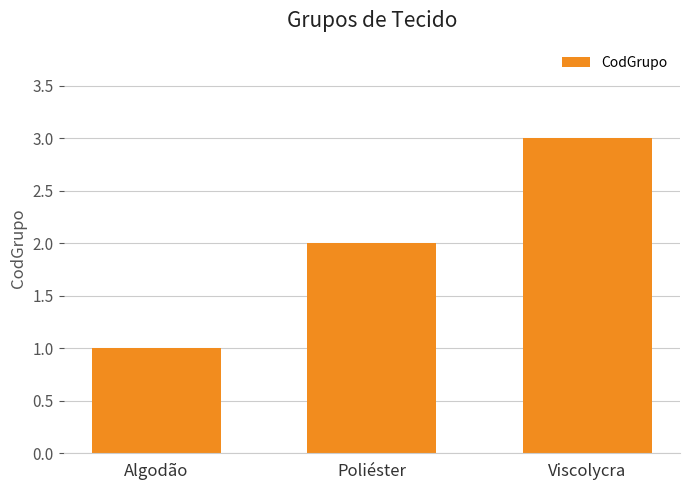

What is the minimum value shown in the chart?

1